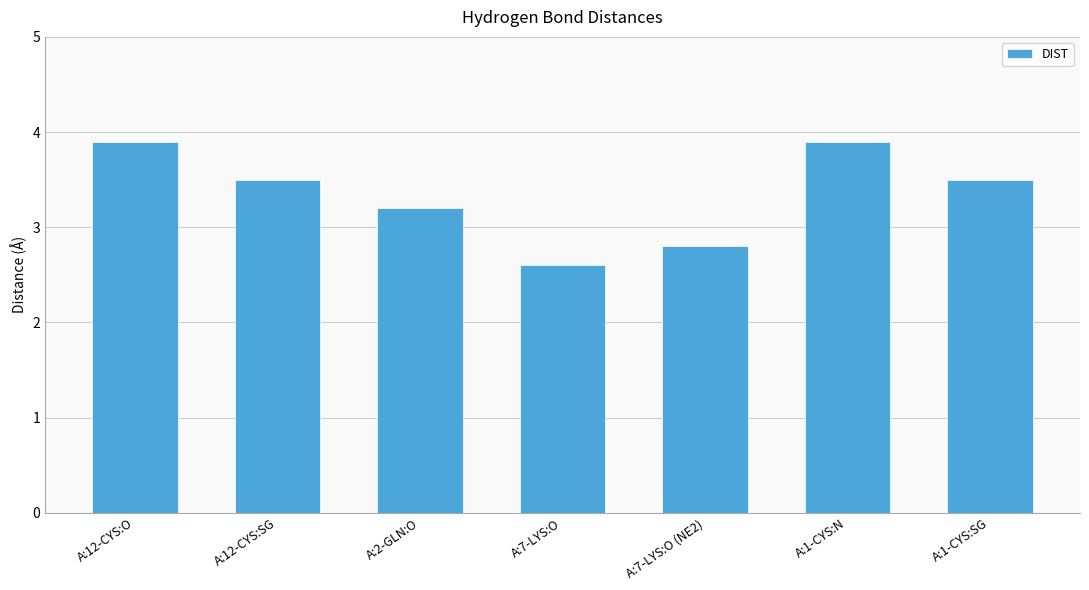

Where does the data first go above 3?

A:12-CYS:O